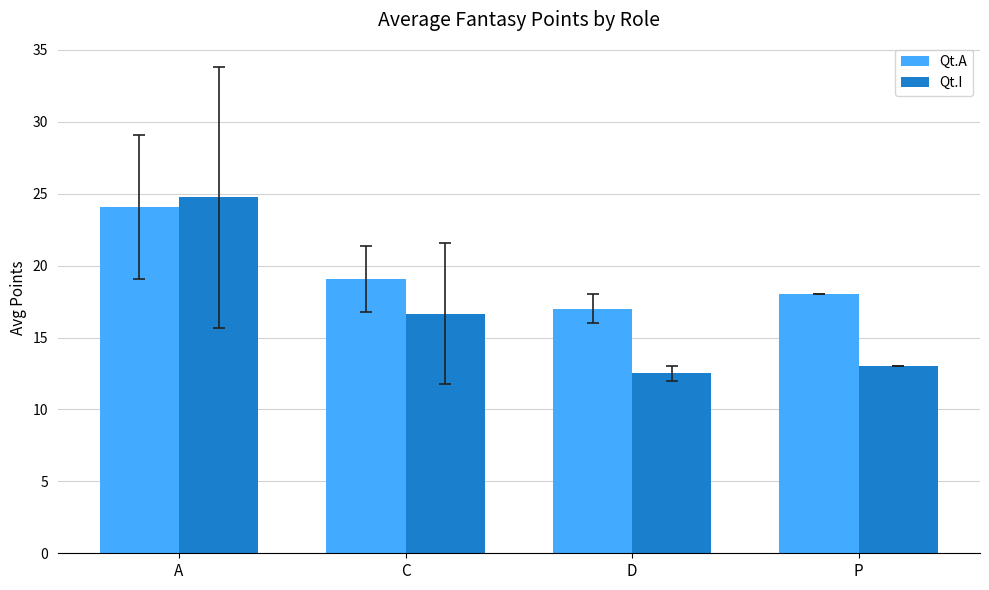

What are all the series names shown in the legend?

Qt.A, Qt.I